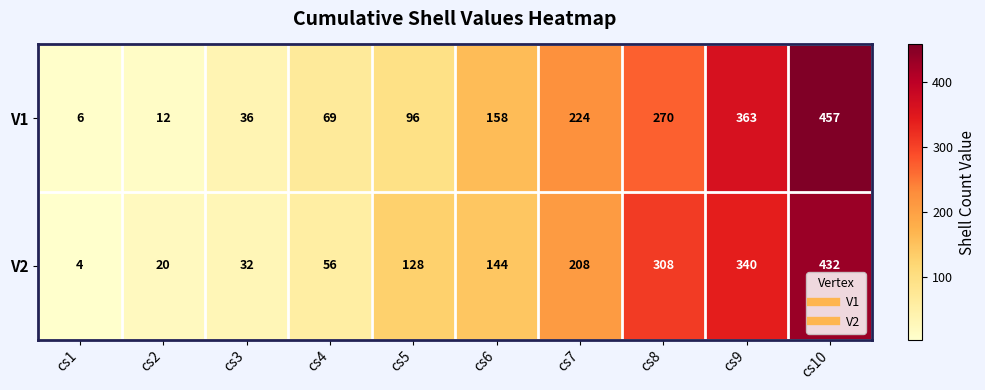

What is the difference between the highest and lowest values at cs8?

38